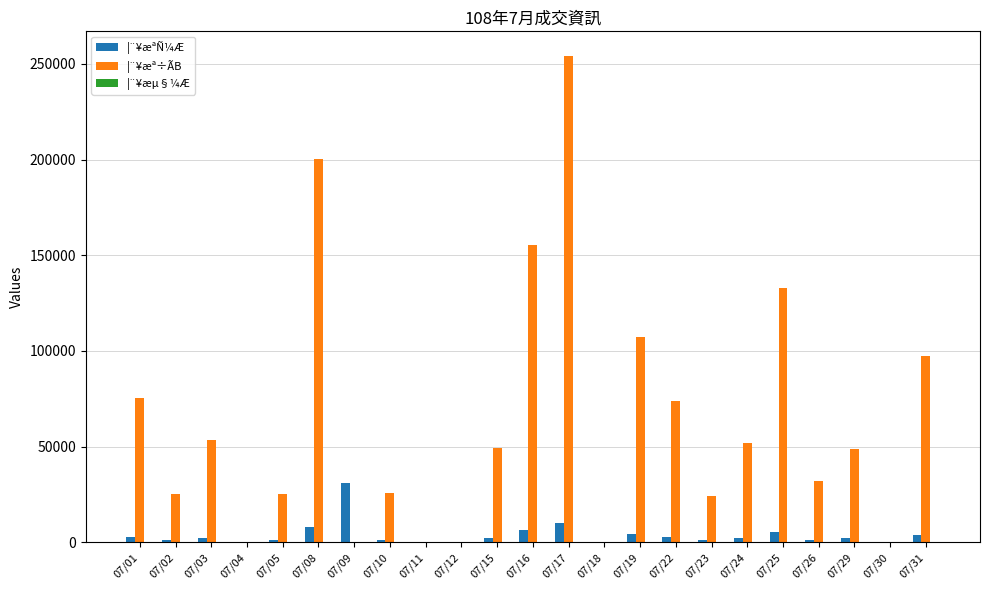

What is the sum of the ¦¨¥æª÷ÃB values at 07/03 and 07/02?

78323